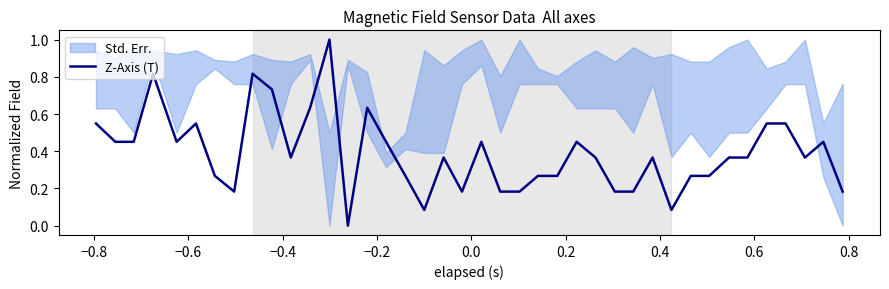

Reading left to right, extract all data points from this chart.

0.5	0.5	0.5	0.8	0.5	0.5	0.3	0.2	0.8	0.7	0.4	0.6	1.0	0.0	0.6	0.5	0.3	0.1	0.4	0.2	0.5	0.2	0.2	0.3	0.3	0.5	0.4	0.2	0.2	0.4	0.1	0.3	0.3	0.4	0.4	0.5	0.5	0.4	0.5	0.2